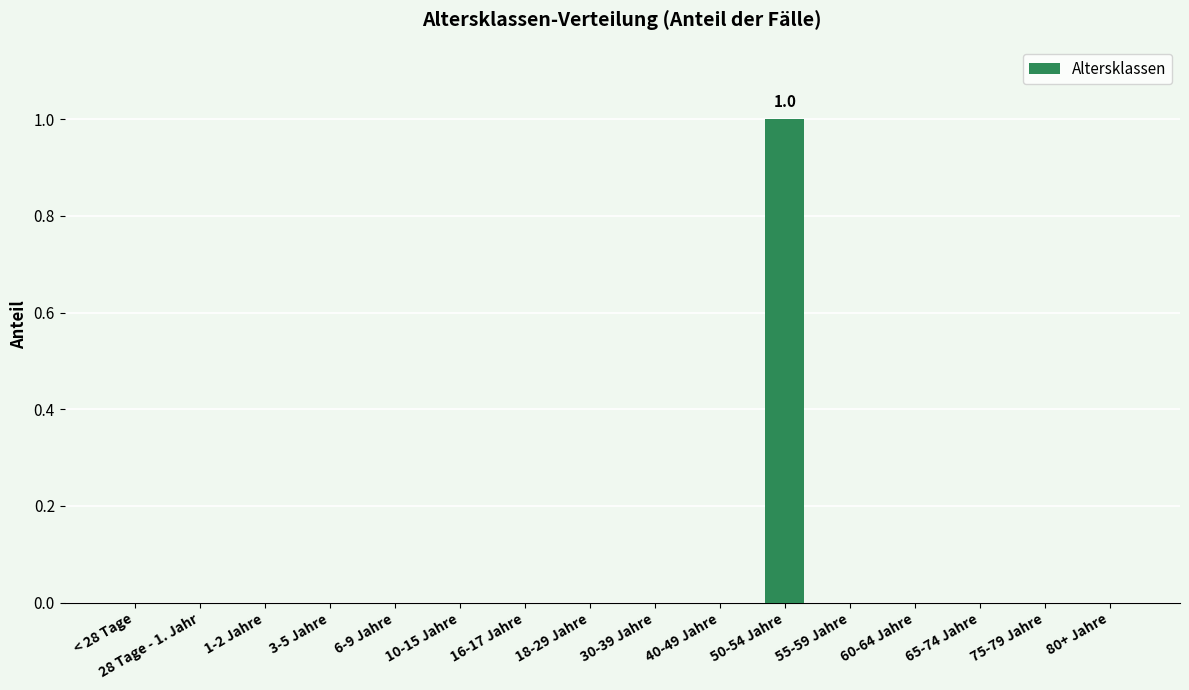

True or false: the data shows 0 at < 28 Tage.

True